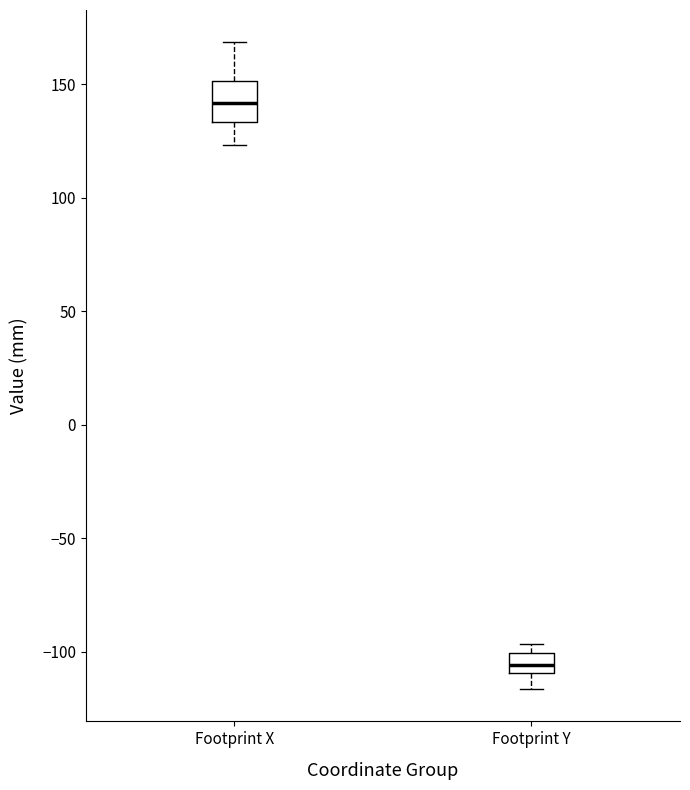

Where is the upper edge of the box for Footprint Y on the y-axis? The values are not printed on the chart, so give them approximately, as read against the axis.

-100